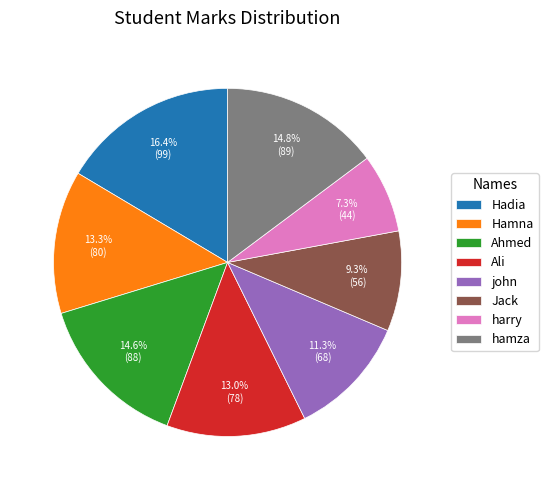

True or false: Hamna accounts for 4% of the total.

False